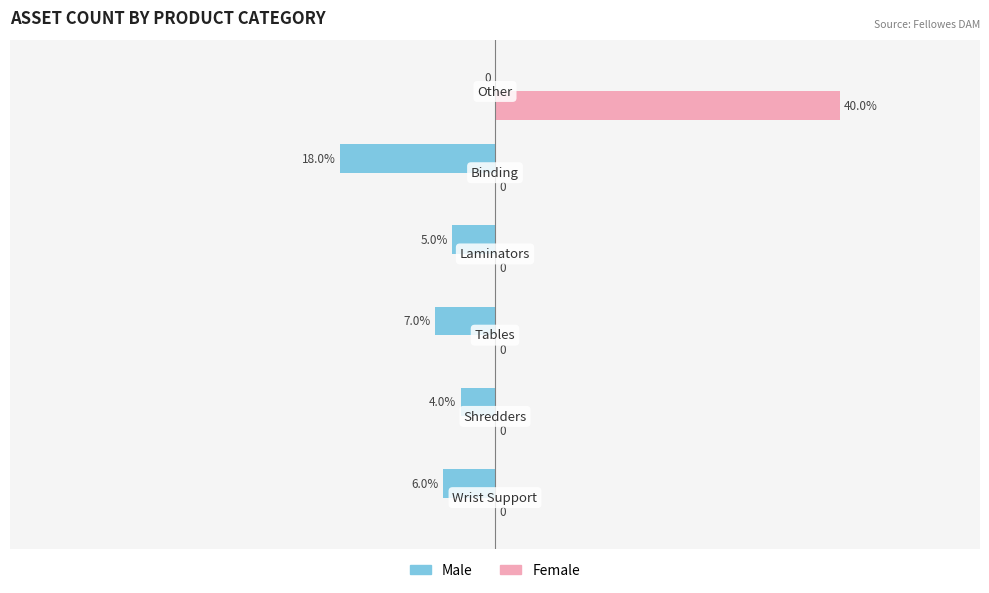

Which series has the largest total across all categories?

Female